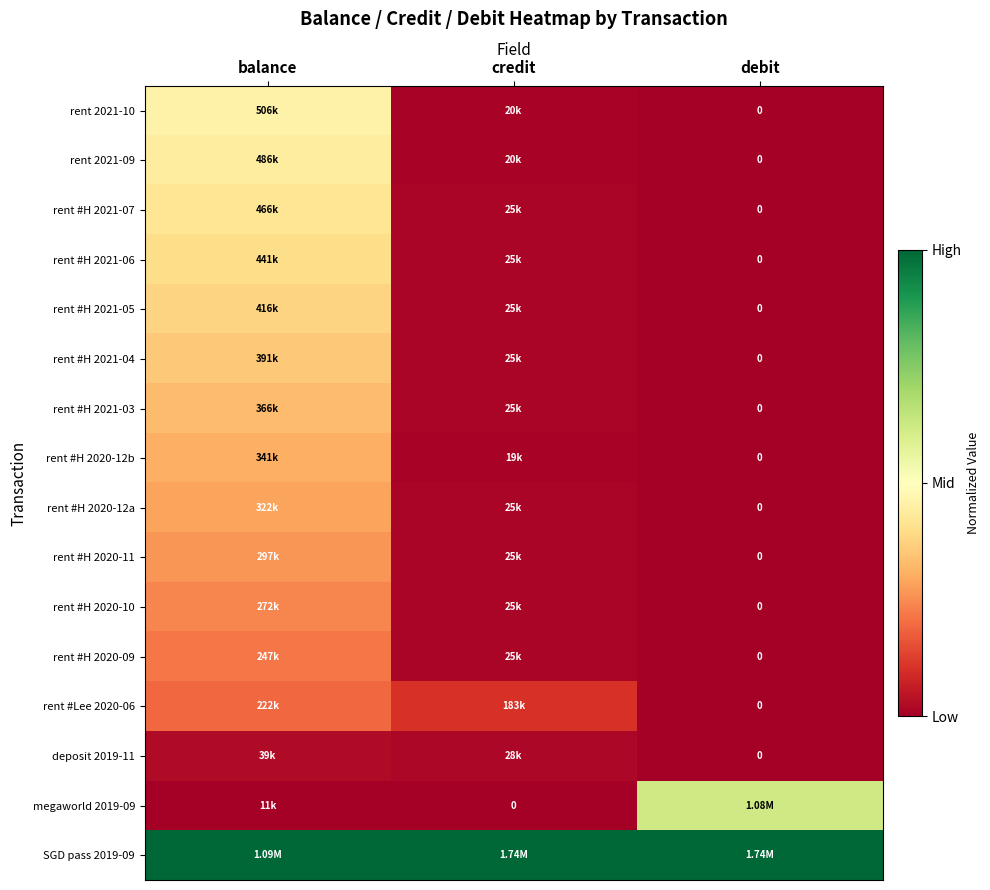

True or false: rent #H 2020-10 has a value of -0.1 at debit.

False